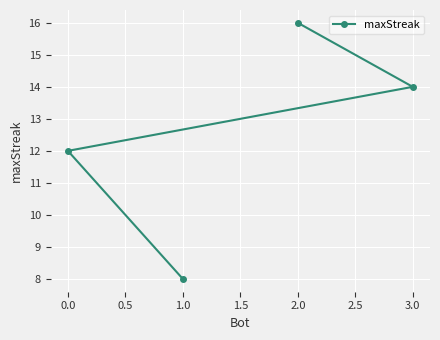

How many lines are shown in the chart?

1